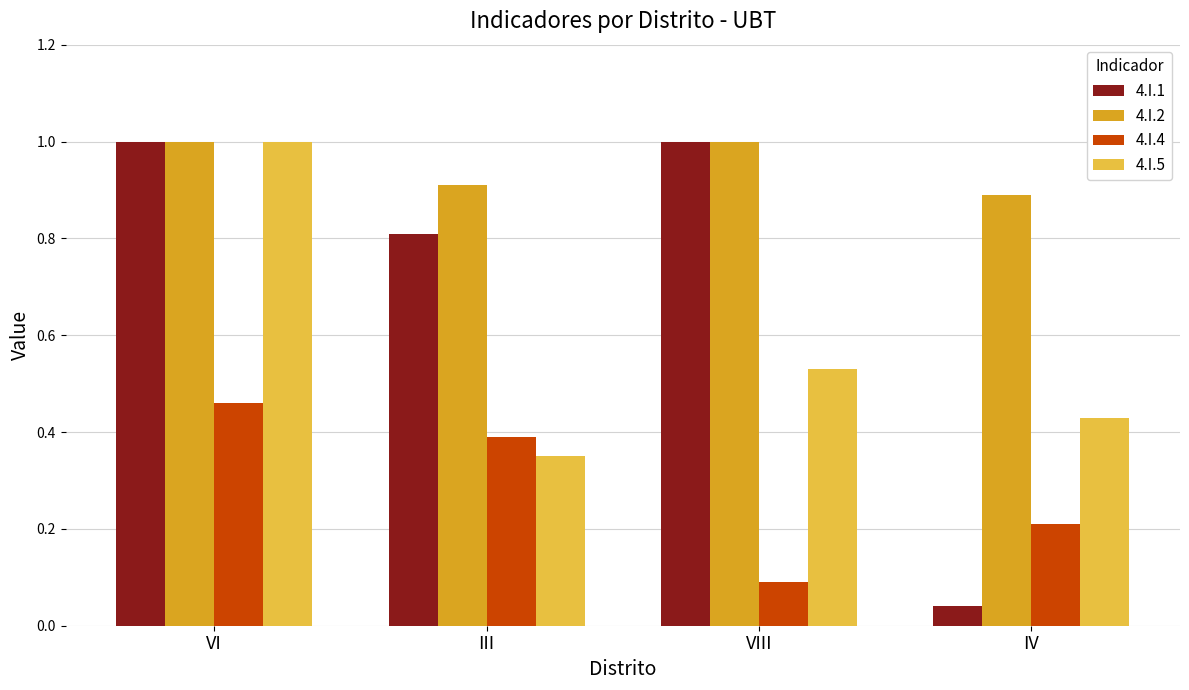

Read the 4.I.5 value at VI.

1.0